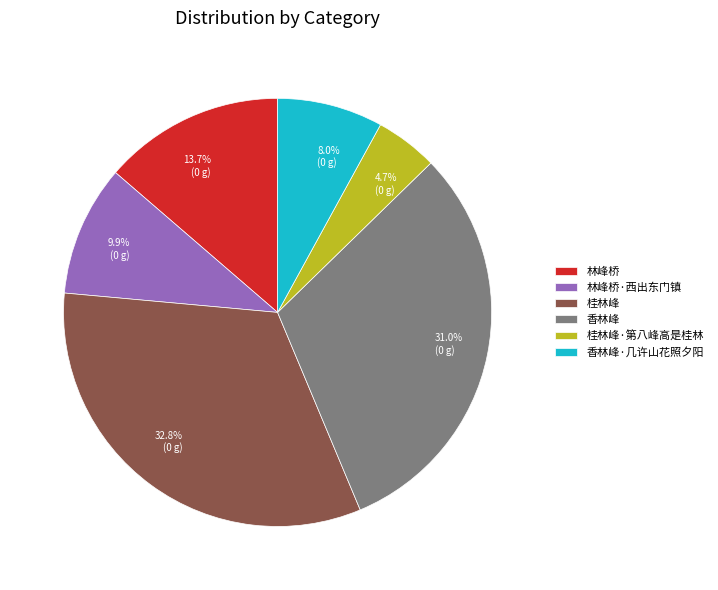

How many segments does this pie chart have?

6